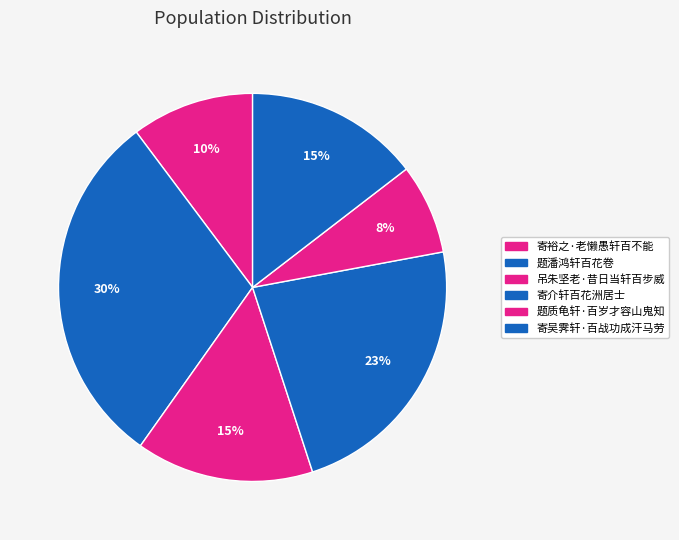

Which category has the smallest portion of the pie?

题质龟轩·百岁才容山鬼知